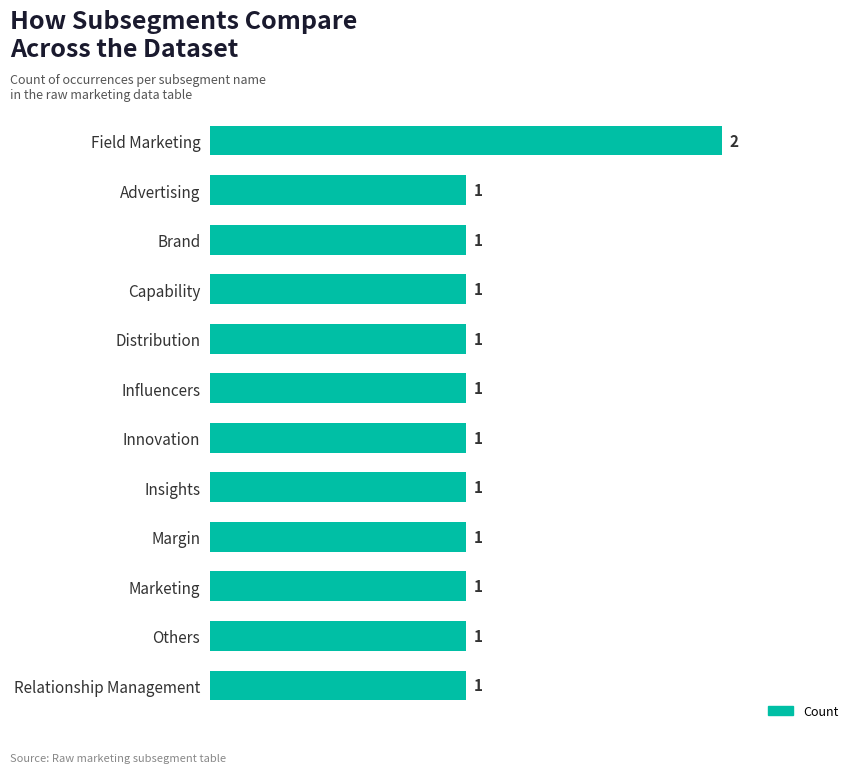

What is the sum of all values?

13